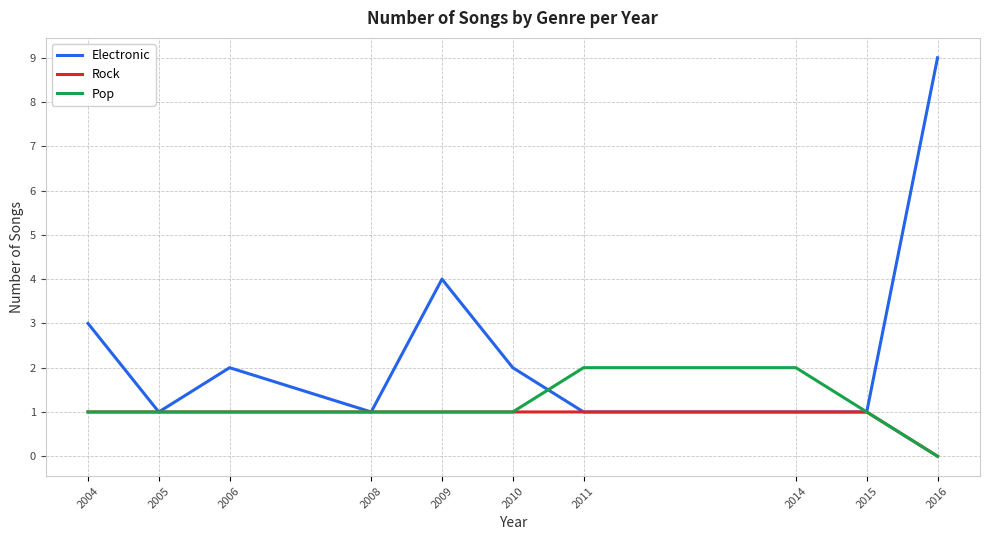

At which category is the sum across all series the highest?

2016